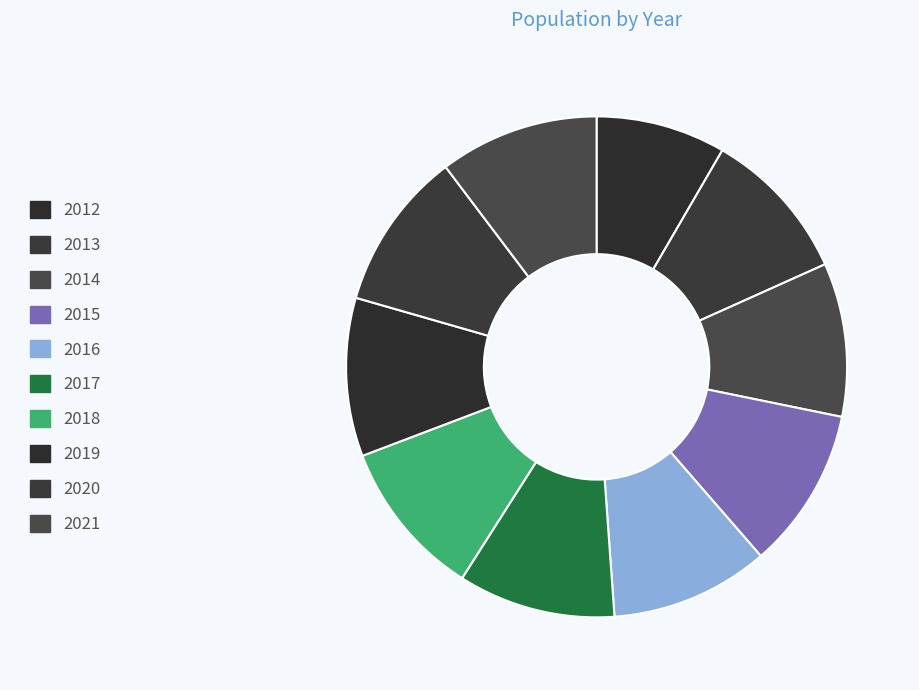

To the nearest percent, what percentage of the pie is 2015?

10%